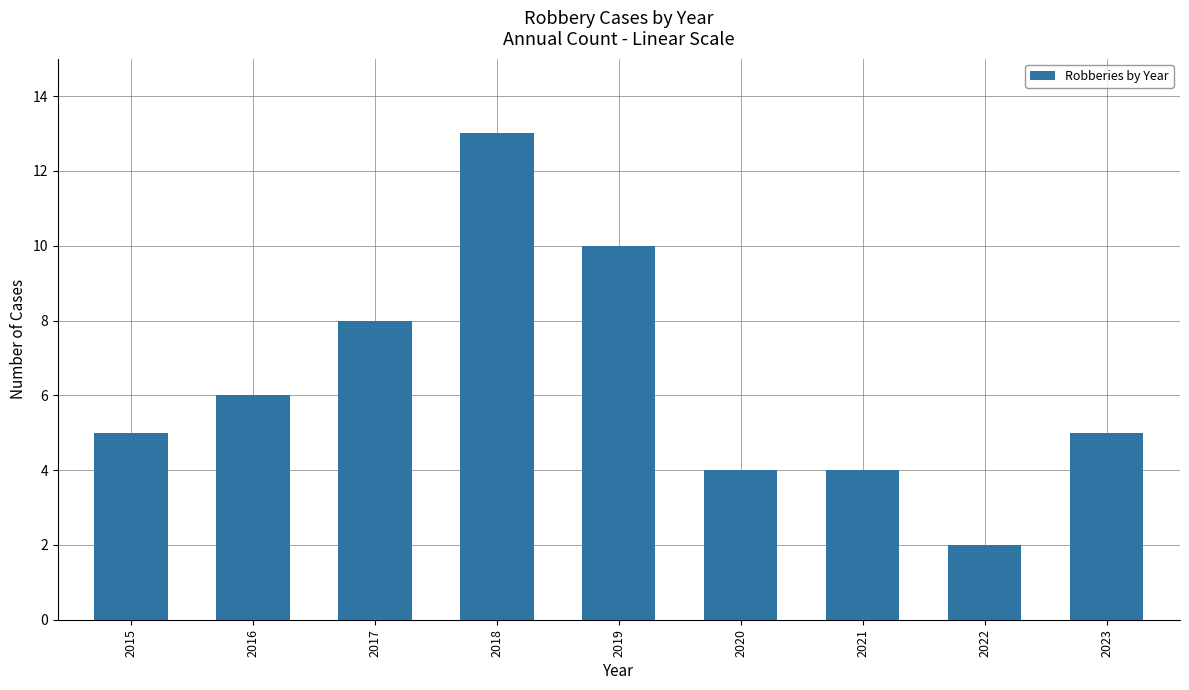

The chart shows a value of 3 at 2023. True or false?

False